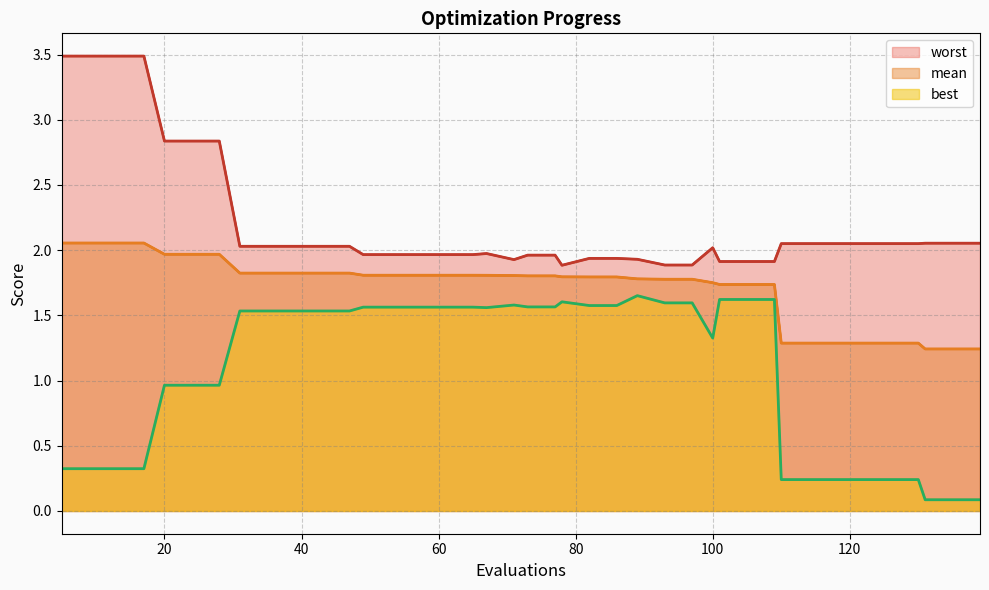

Does the chart display data point markers on the line(s)?

No